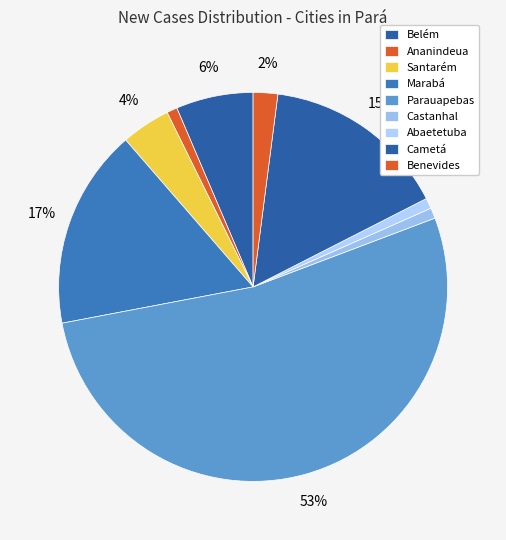

To the nearest percent, what is the difference between the Cametá and Benevides slice percentages?

13%